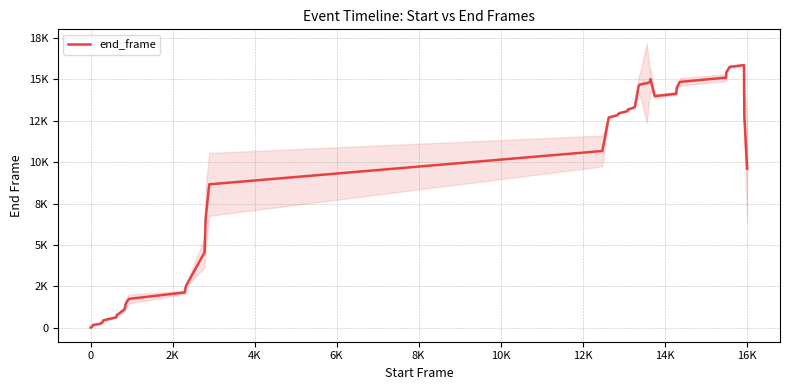

True or false: there are more than 0 points higher than both neighbors.

True